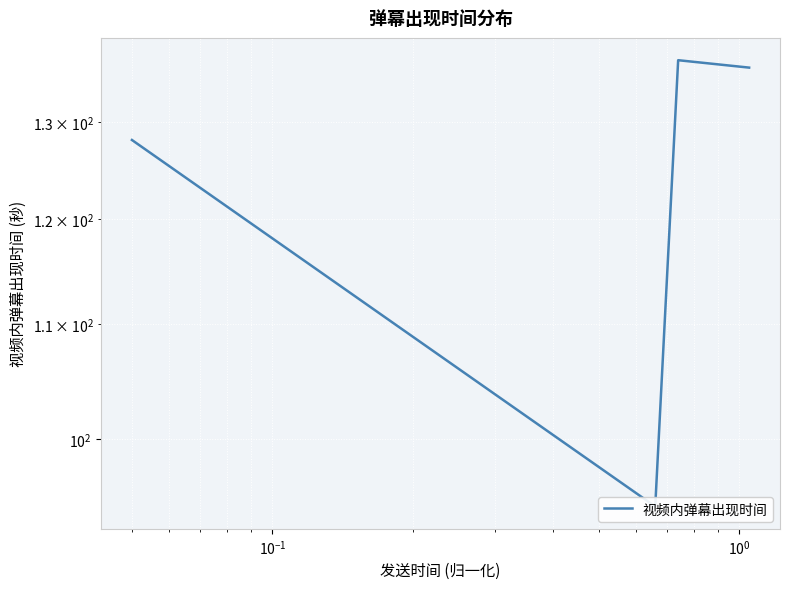

Count the number of values greater than 136.

2